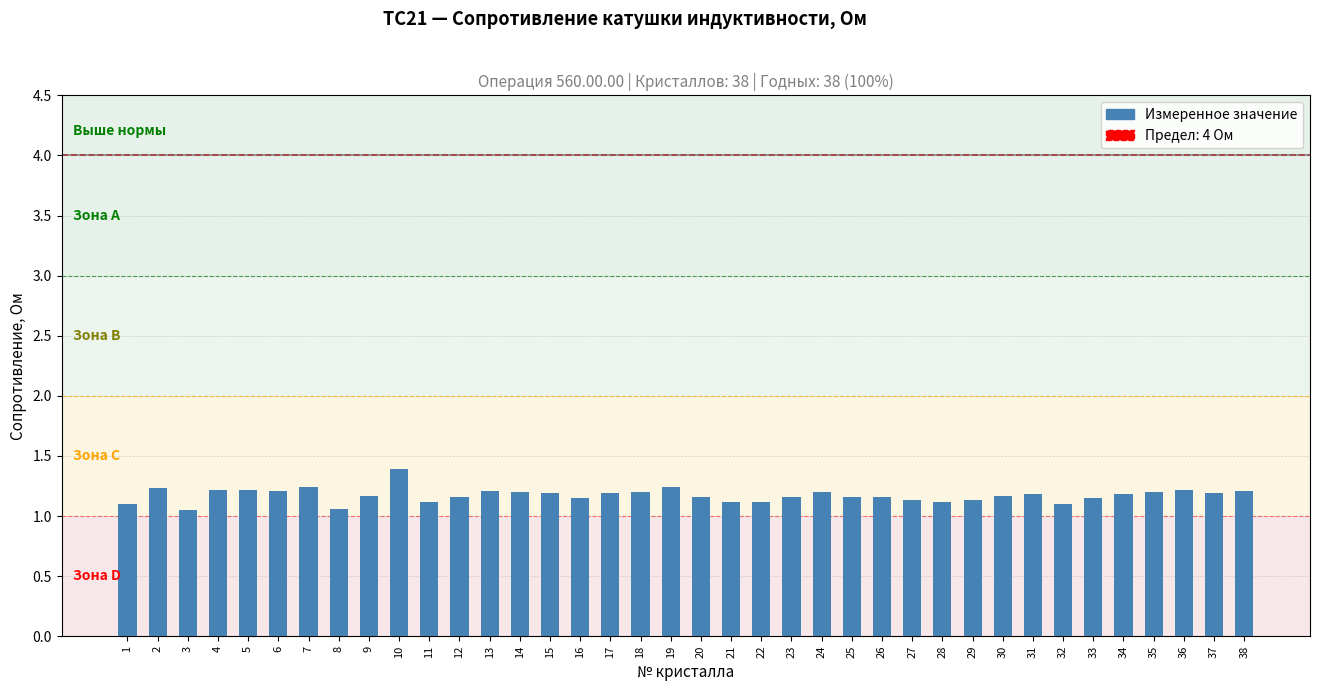

What is the value of the 38th bar from the left?

1.2